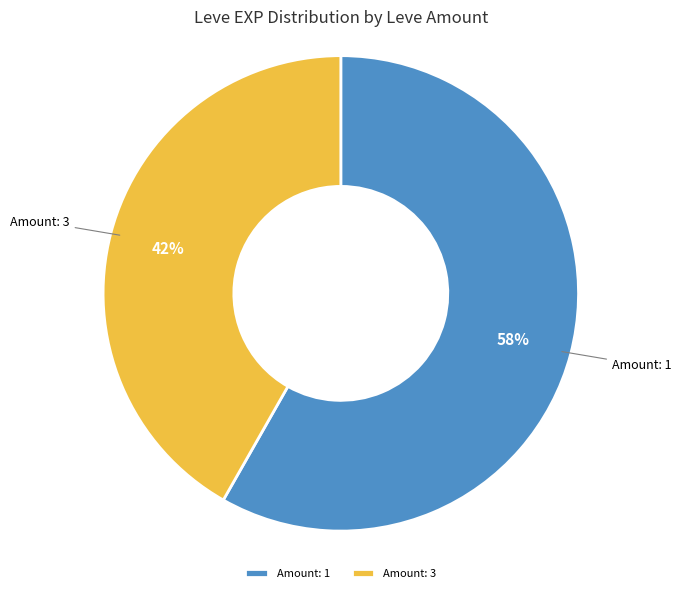

Count the number of slices in the pie.

2